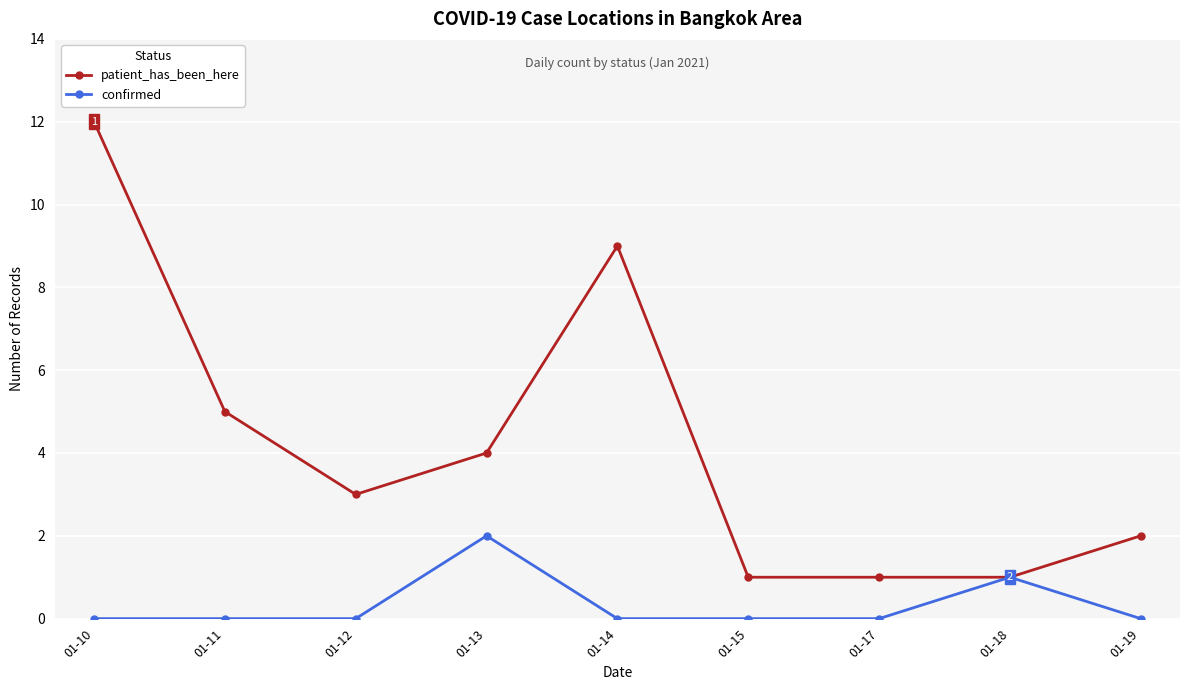

Where is the first local maximum for patient_has_been_here?

01-14